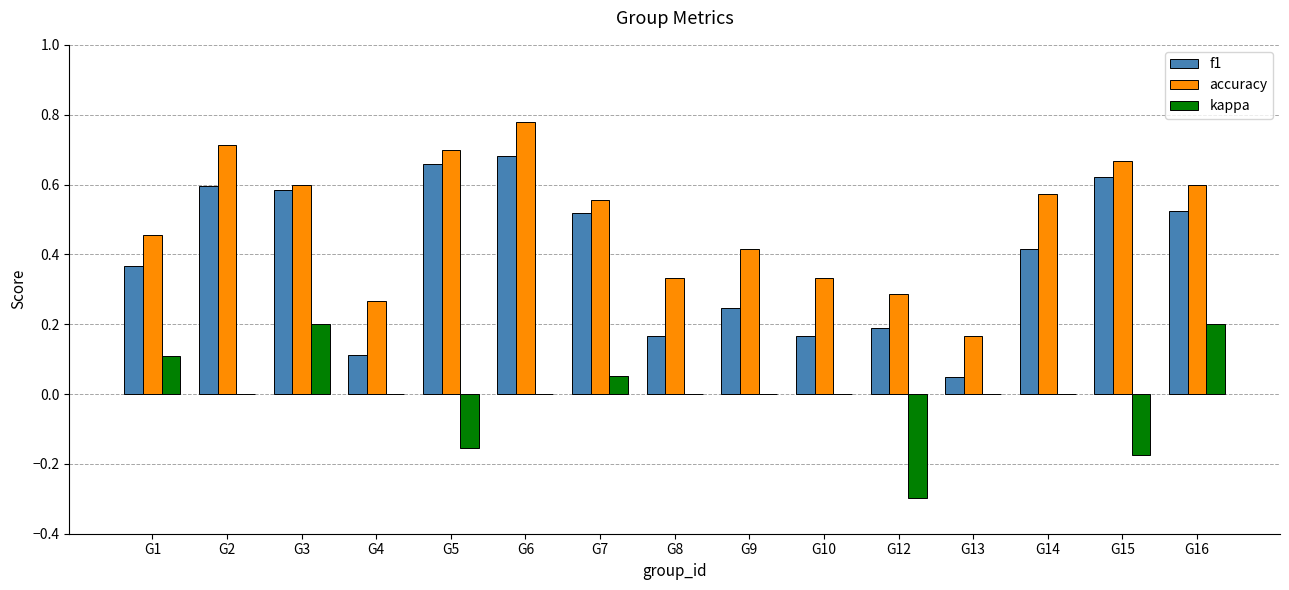

Which category has the highest value in the accuracy series?

G6